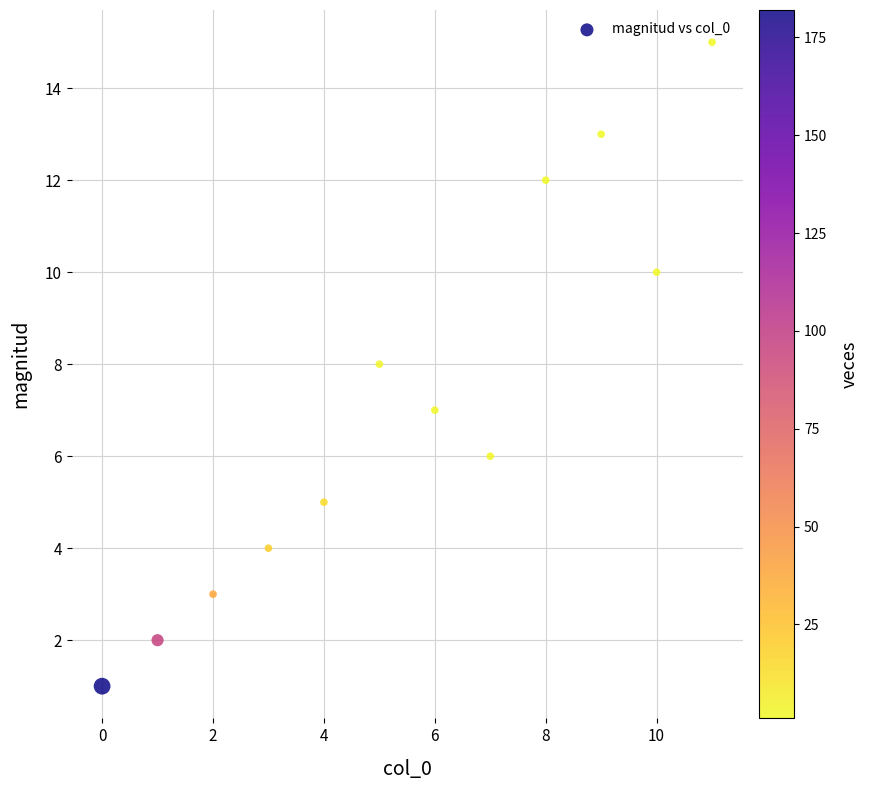

What is the average Y value?

7